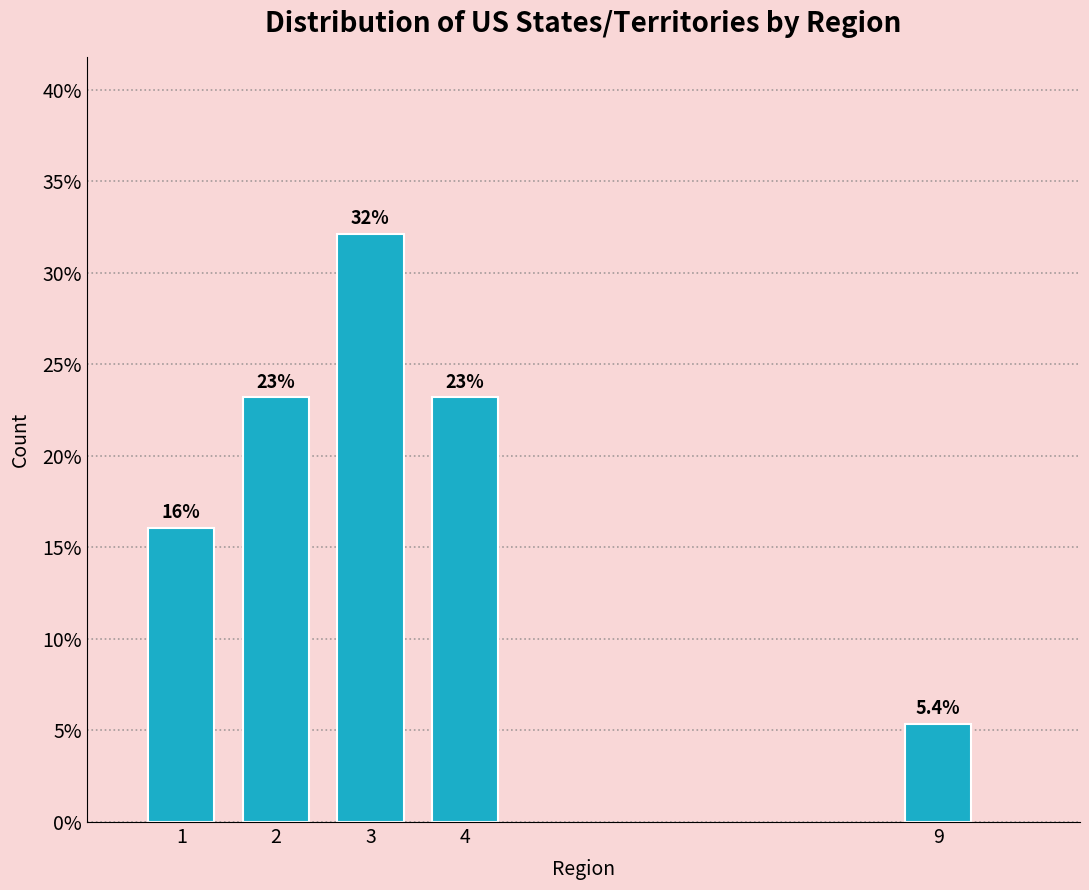

Reading left to right, what are all the values shown in this chart?

1=16.1	2=23.2	3=32.1	4=23.2	9=5.4